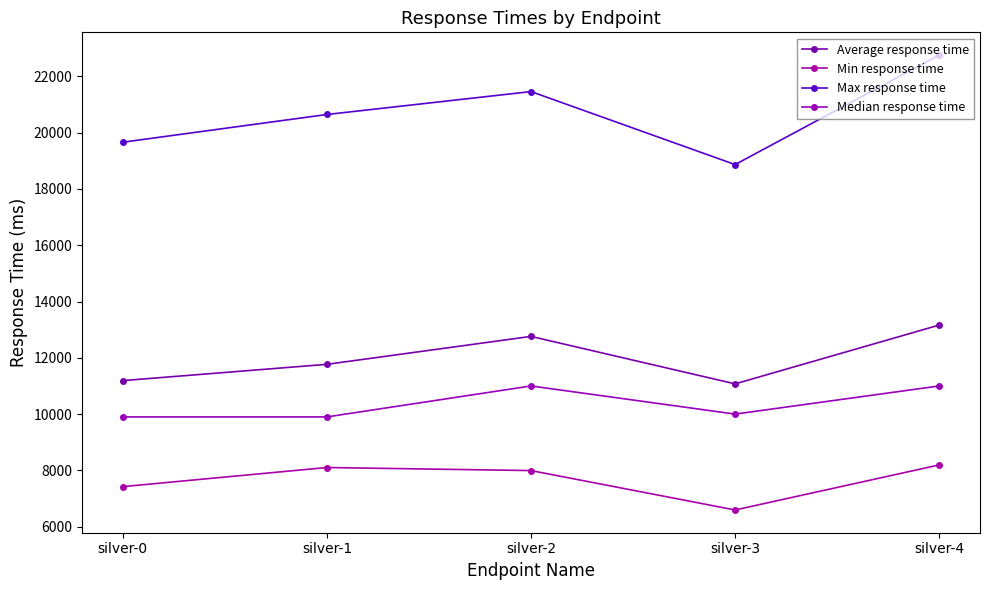

At which category is the sum across all series the highest?

silver-4